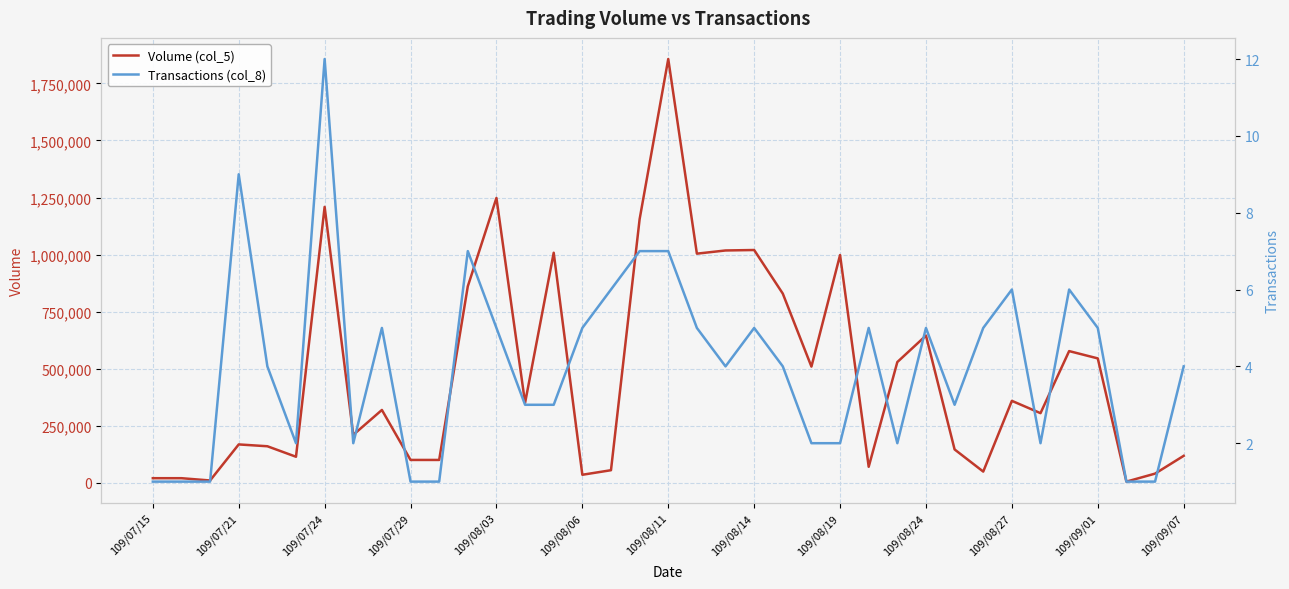

Reading left to right, list all the values displayed in this chart.

Volume (col_5): 20000	20000	10000	168000	160000	114000	1209000	210000	319000	100000	100000	861000	1248000	350000	1008000	35000	55000	1155000	1857000	1004000	1018000	1020000	829000	509000	998000	70000	529000	645000	146000	49000	359000	305000	577000	545000	5000	40000	118000
Transactions (col_8): 1	1	1	9	4	2	12	2	5	1	1	7	5	3	3	5	6	7	7	5	4	5	4	2	2	5	2	5	3	5	6	2	6	5	1	1	4